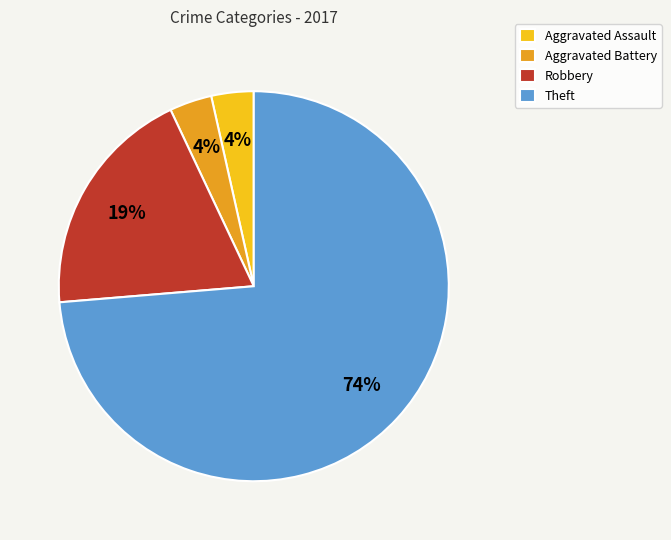

Combined, do Aggravated Assault and Aggravated Battery account for over 50%?

No